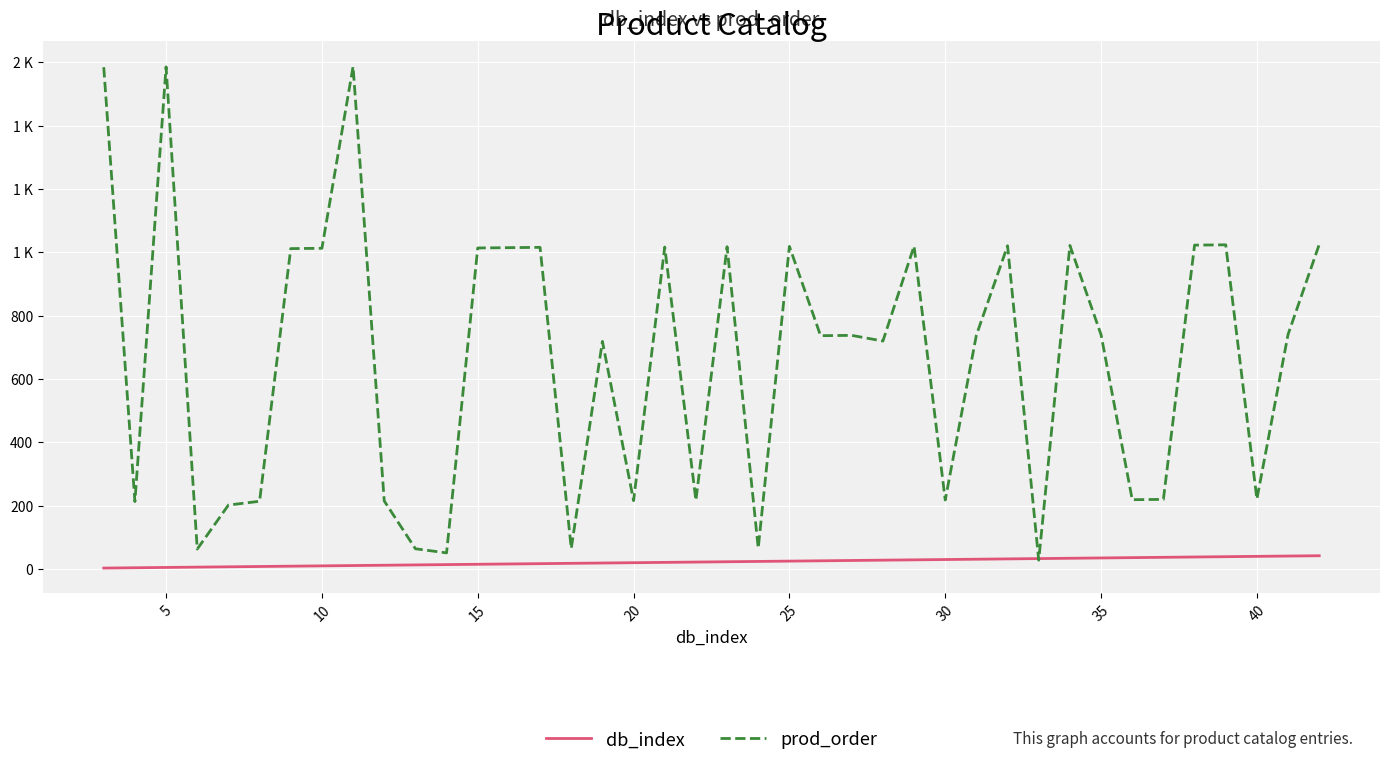

What are all the series names shown in the legend?

db_index, prod_order